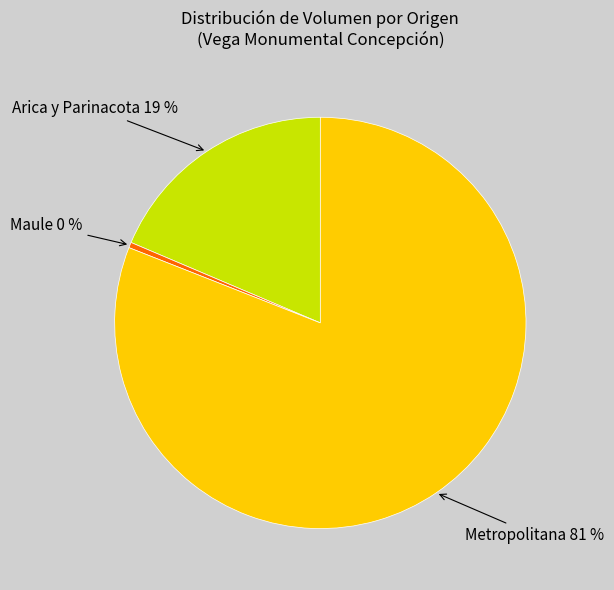

True or false: Maule 0 % accounts for 0% of the total.

True